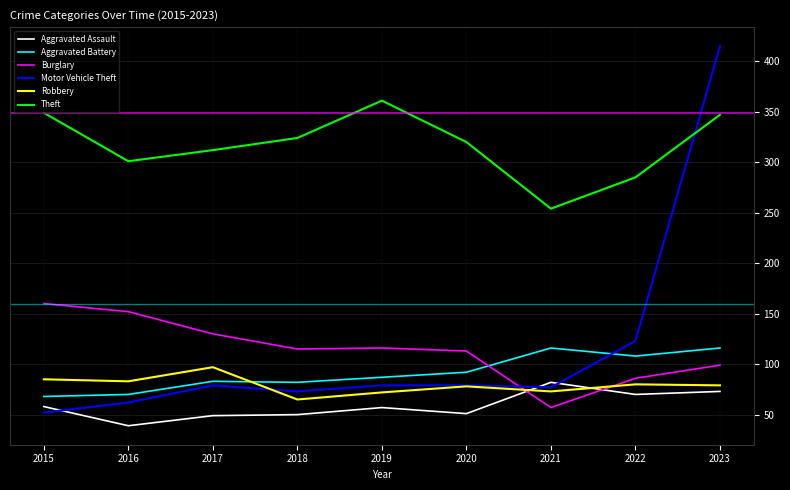

Read the Robbery value at 2019, to the nearest 10.

70